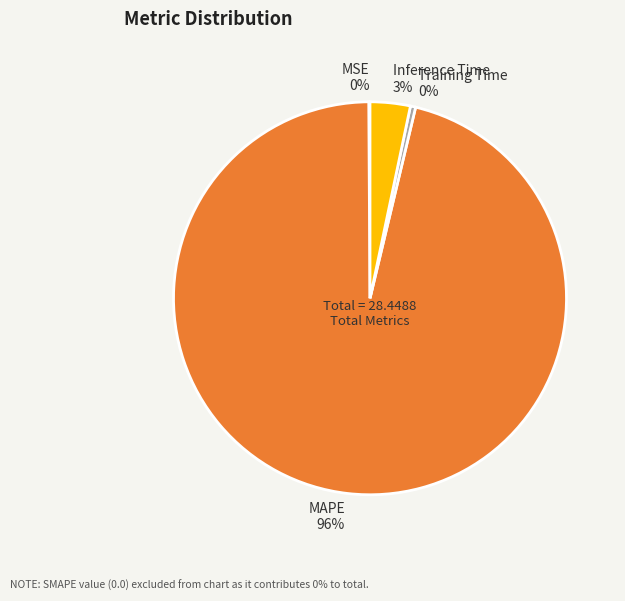

What is the largest slice in the pie chart?

MAPE